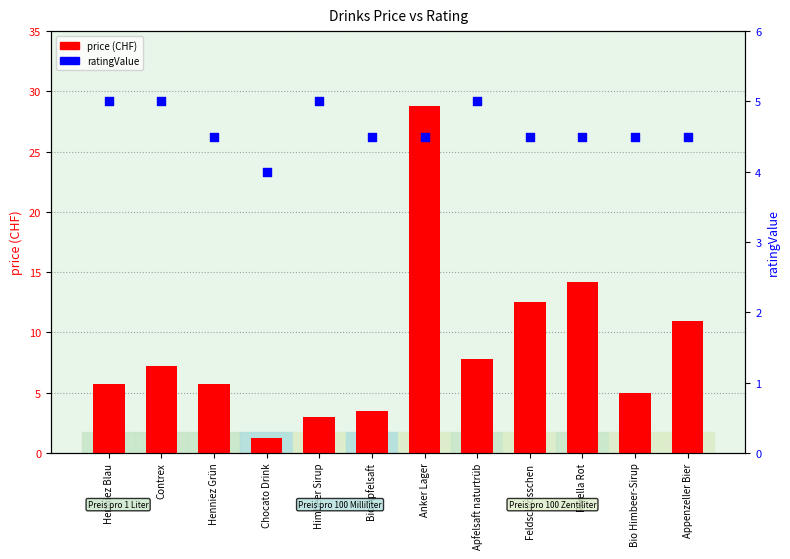

Which series has the largest total across all categories?

price (CHF)